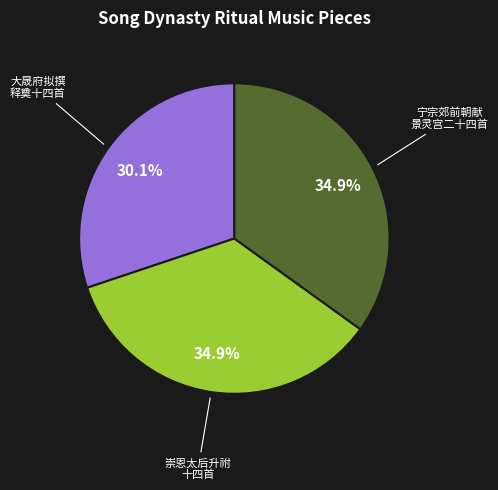

Does any single category account for the majority?

No